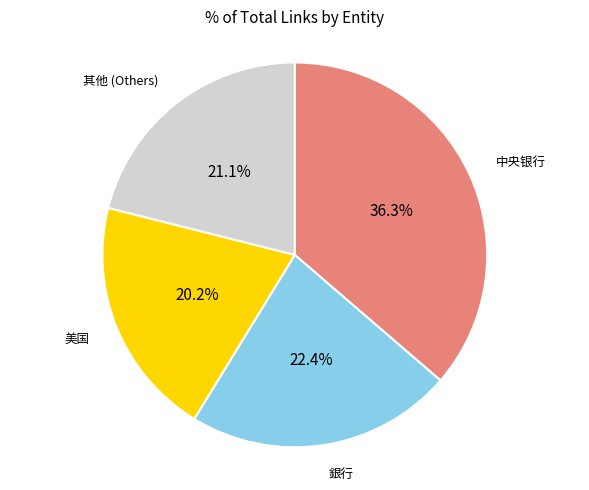

What is the ratio of the value at 中央银行 to the value at 銀行?

1.6